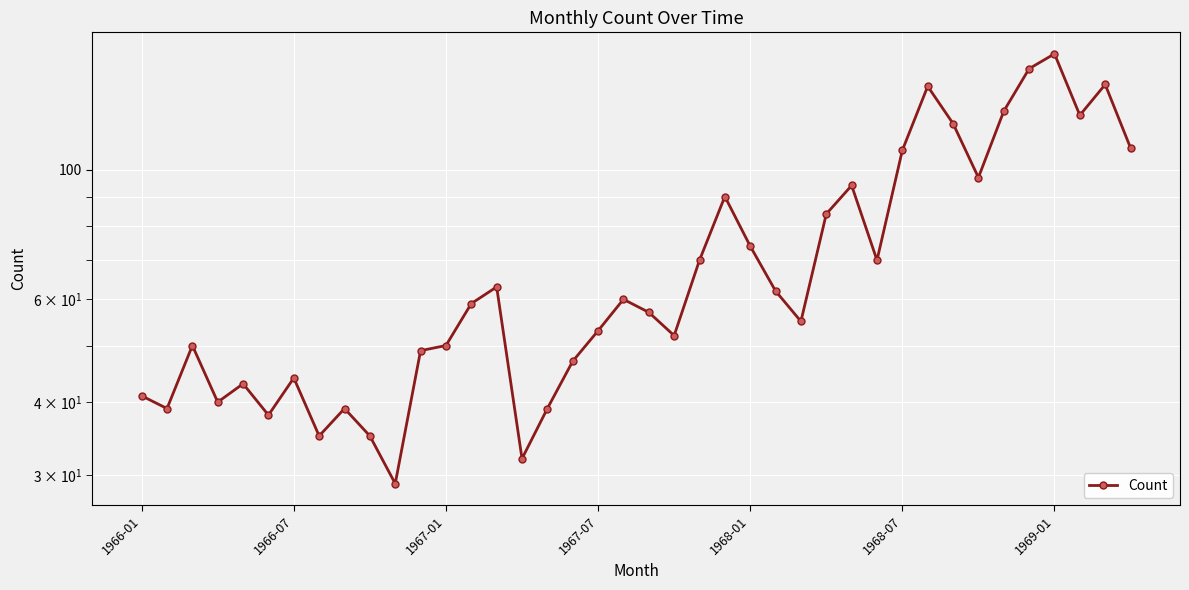

Is this an area chart (filled region under the line)?

No